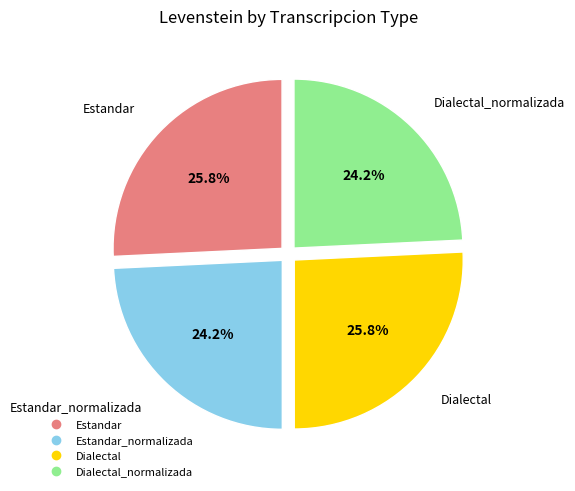

Is there a majority slice in this chart?

No